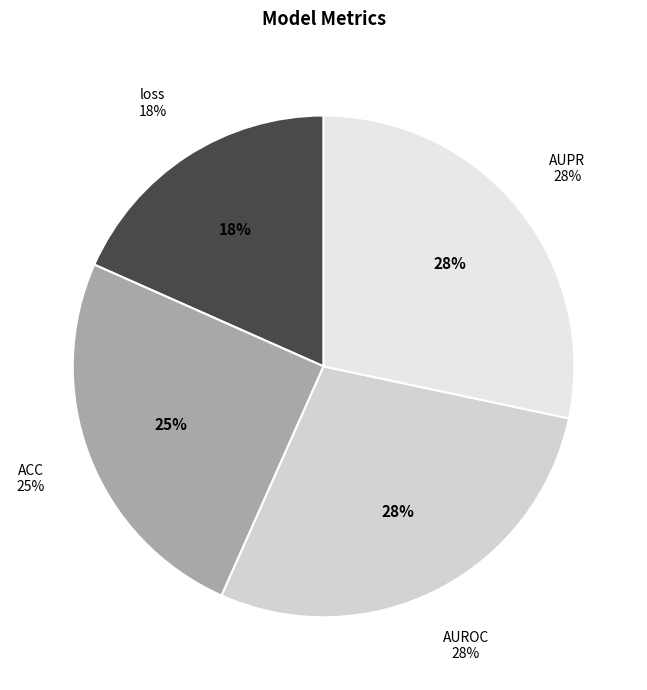

What is the largest slice in the pie chart?

AUROC